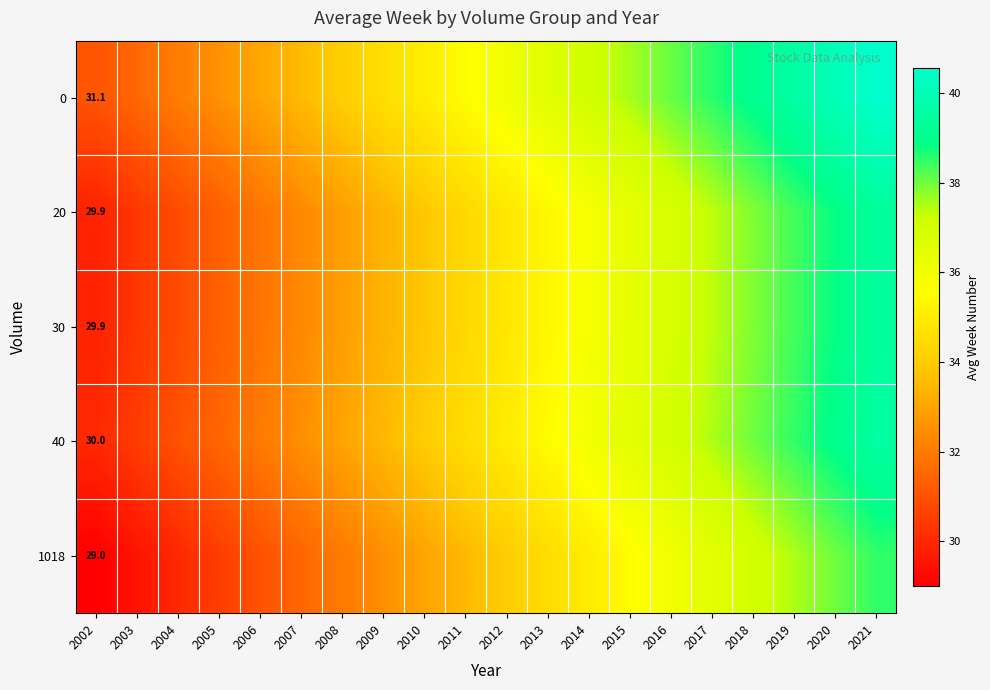

What is the minimum value shown in the chart?

29.0